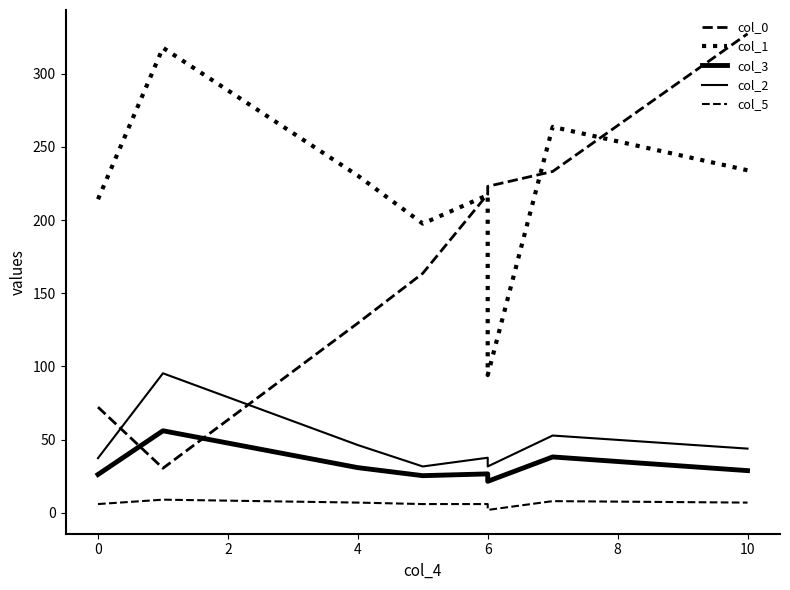

Reading right to left, extract all data points from this chart.

col_0: 327.2	233.2	223.0	217.6	163.6	129.6	30.5	72.2
col_1: 234.0	263.7	94.1	217.1	197.6	230.3	317.7	214.2
col_3: 28.8	38.2	21.5	26.6	25.4	30.9	56.1	26.2
col_2: 43.9	52.8	31.7	37.6	31.7	46.3	95.3	37.4
col_5: 7.0	8.0	2.0	6.0	6.0	7.0	9.0	6.0